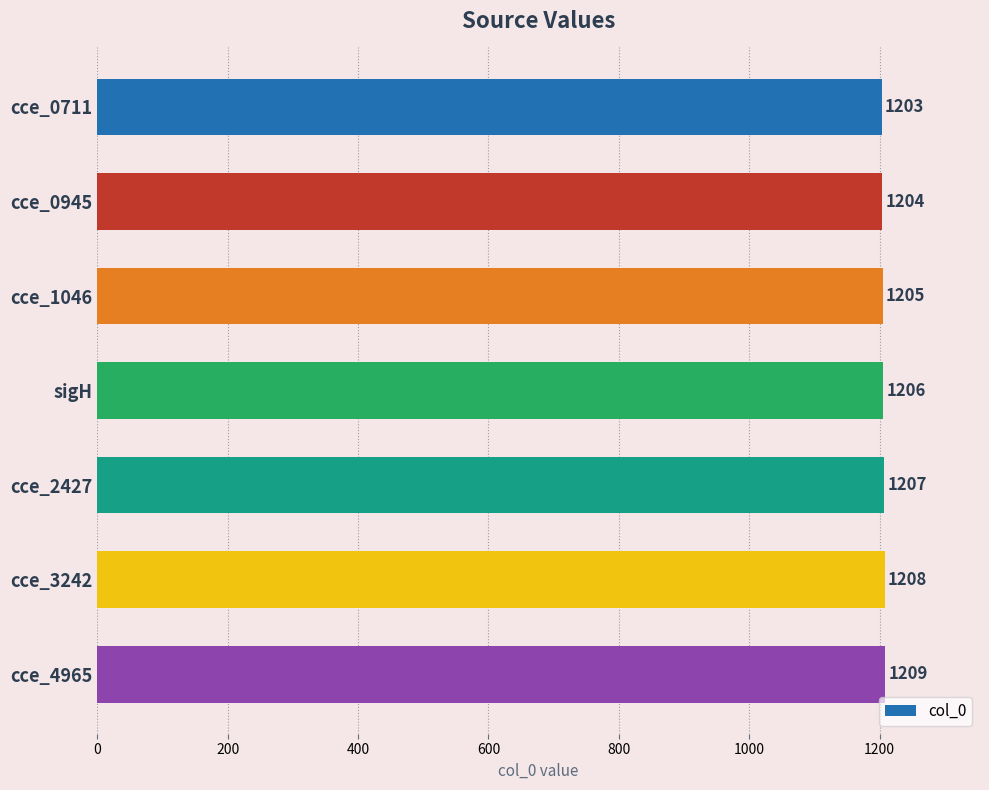

Reading top to bottom, extract all data points from this chart.

1203	1204	1205	1206	1207	1208	1209